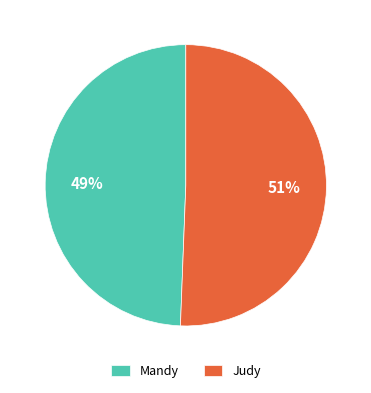

To the nearest percent, what portion does Judy represent?

51%